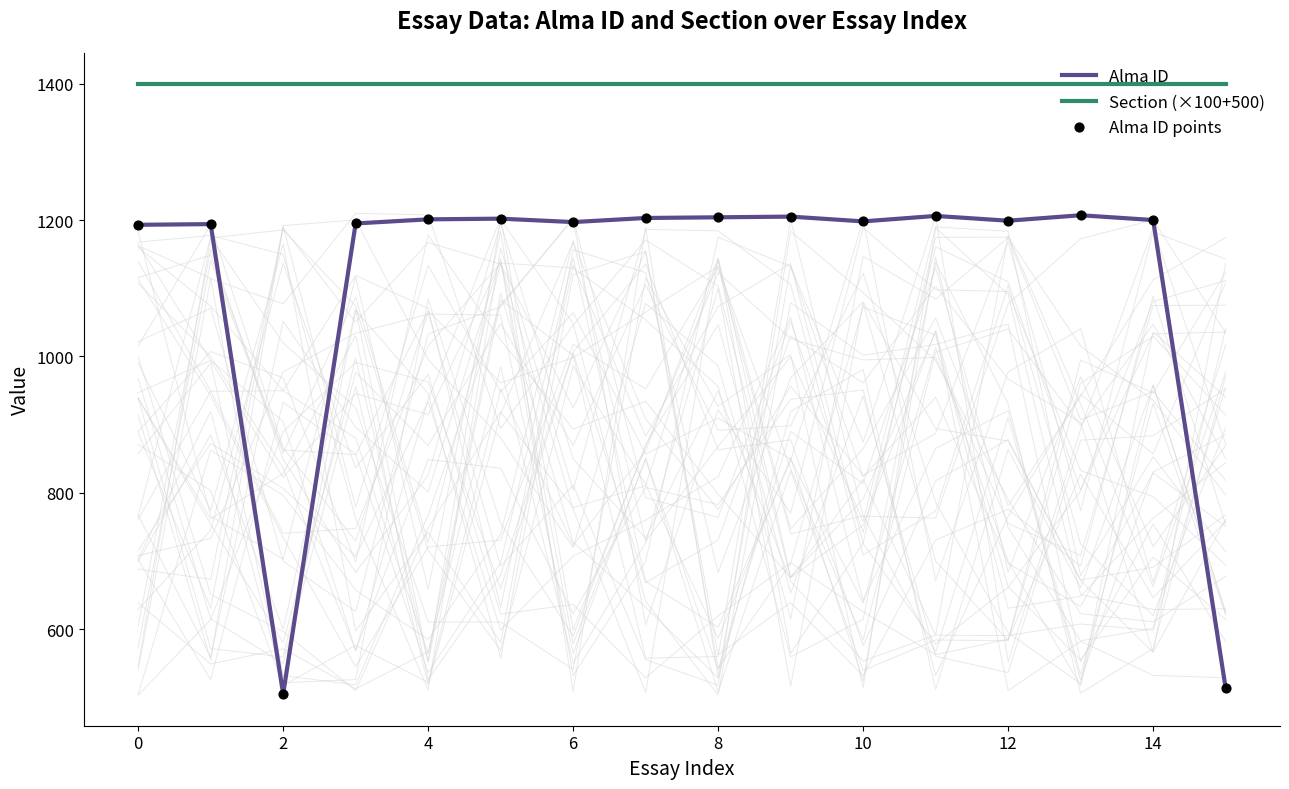

At which category is the sum across all series the highest?

13